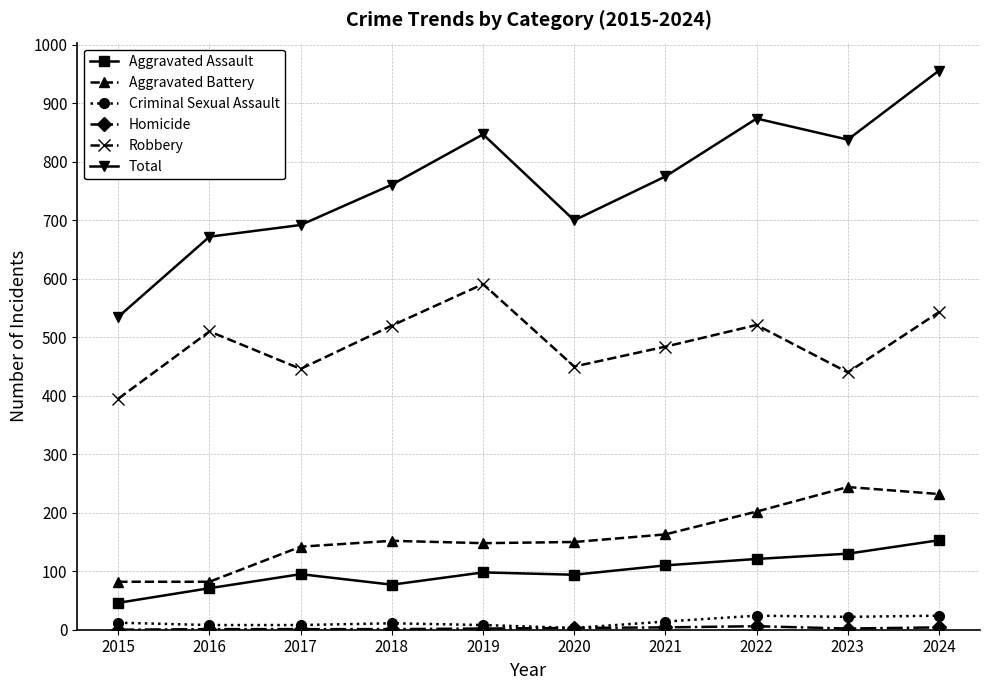

What value does the Total series have at 2019, to the nearest 10?

850